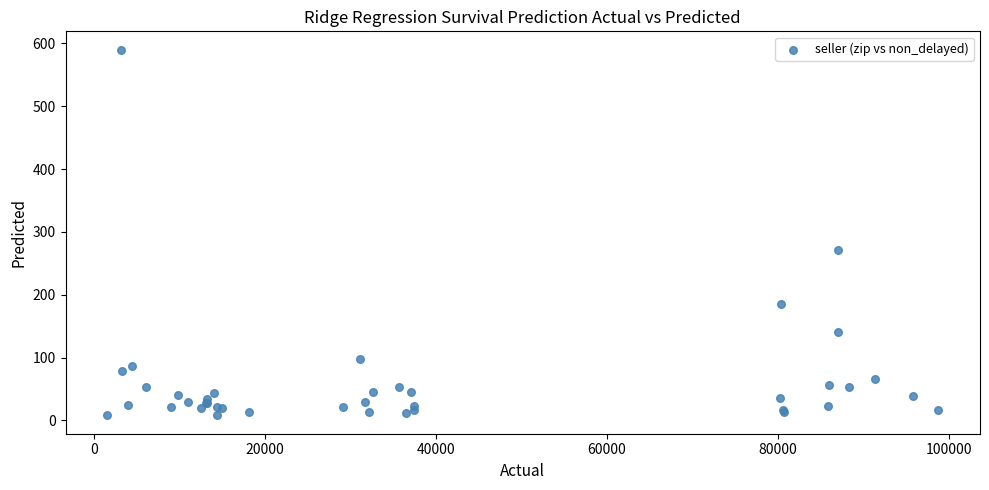

What Y value in the scatter plot is closest to 299?

271